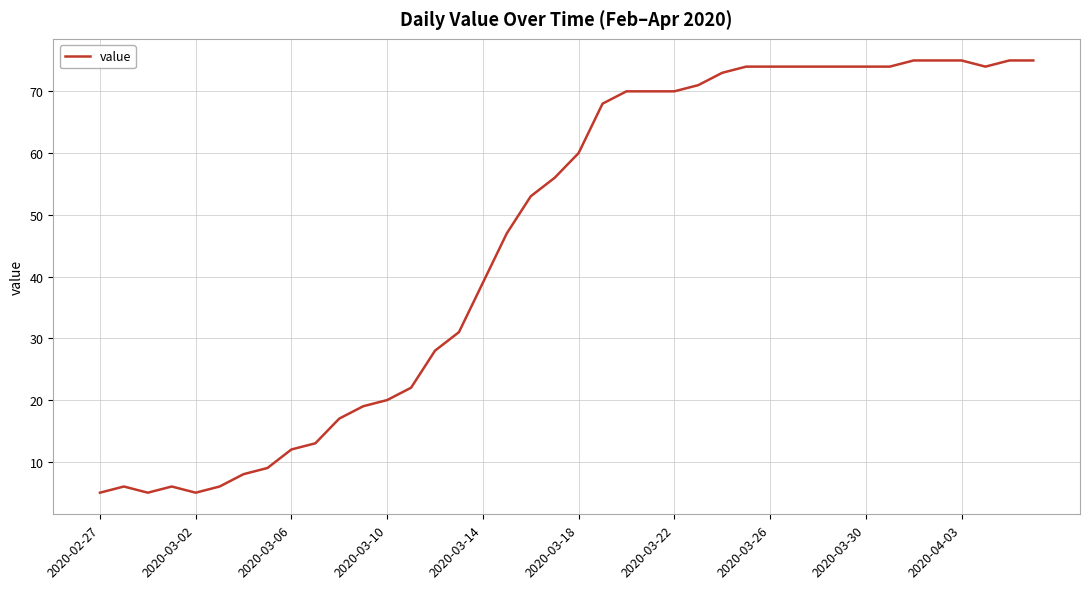

What is the maximum value shown in the chart?

75